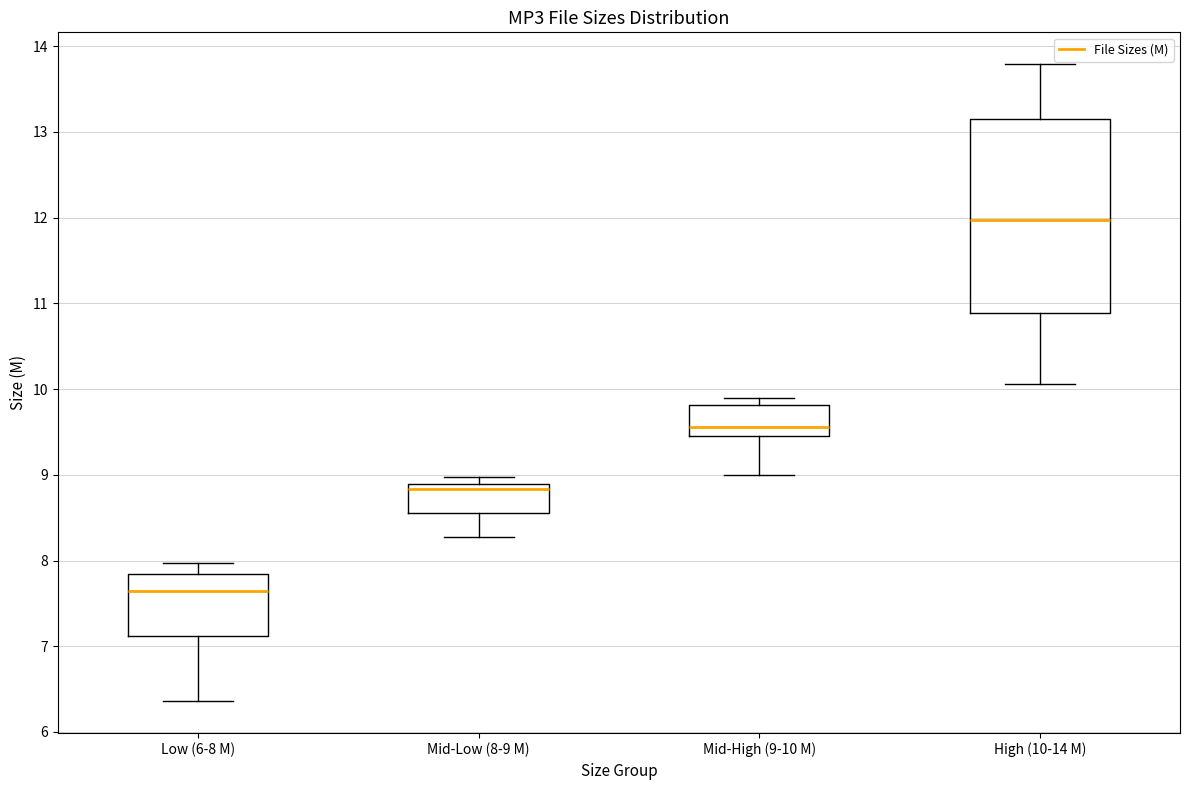

Which box has the highest median line?

High (10-14 M)